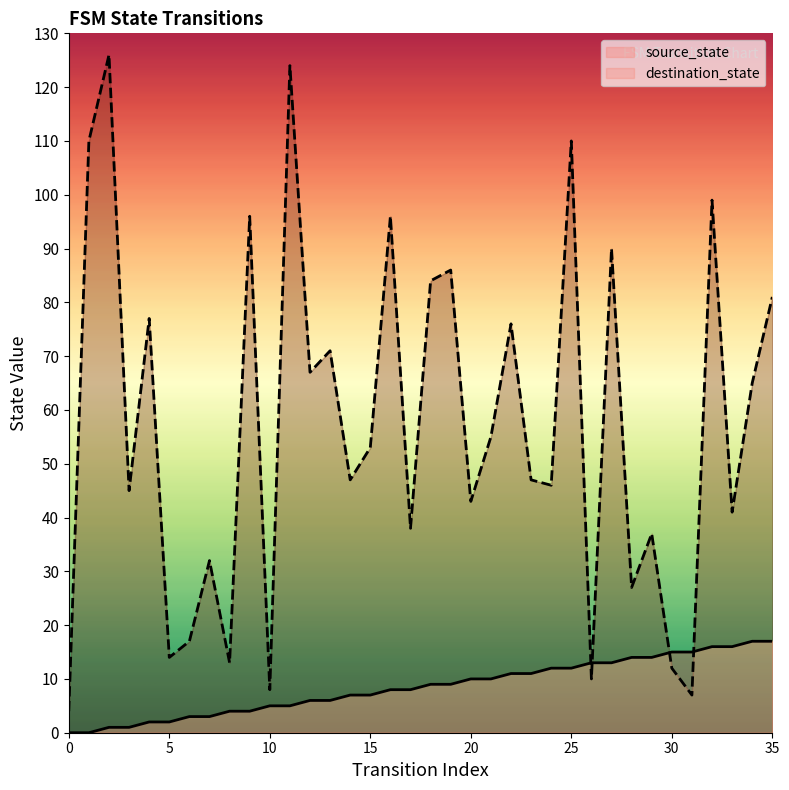

True or false: source_state has a value of 16 at 33.

True